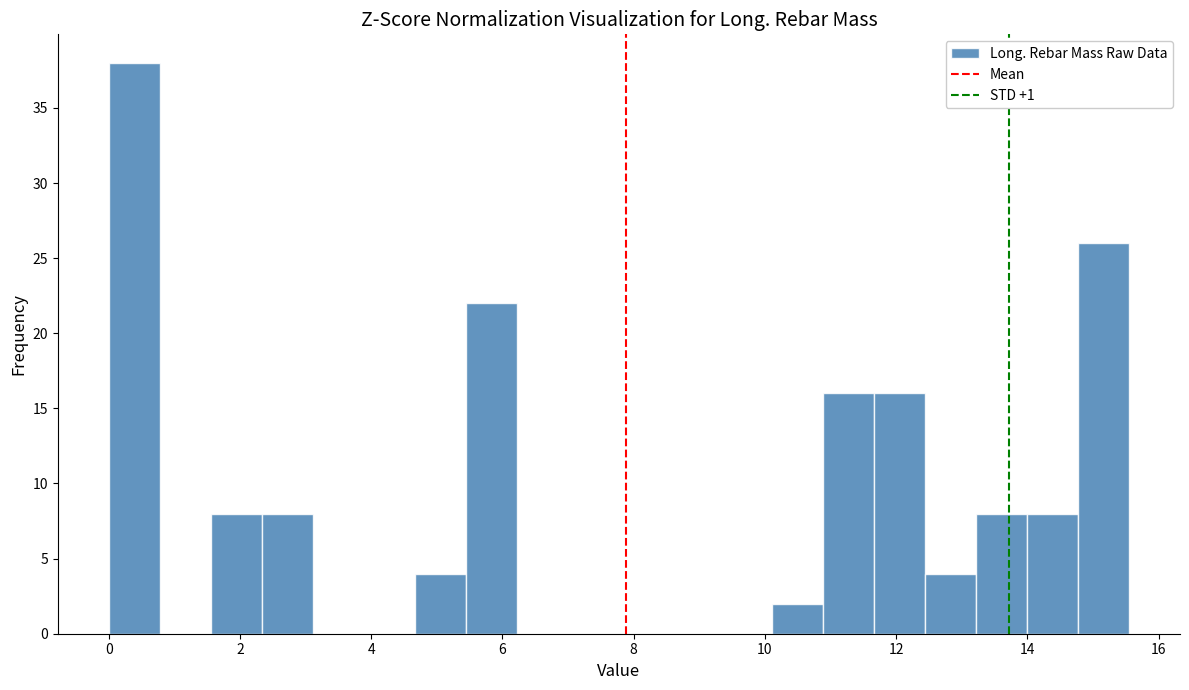

Read against the x-axis, roughly where is the centre of the tallest bar?

0.4